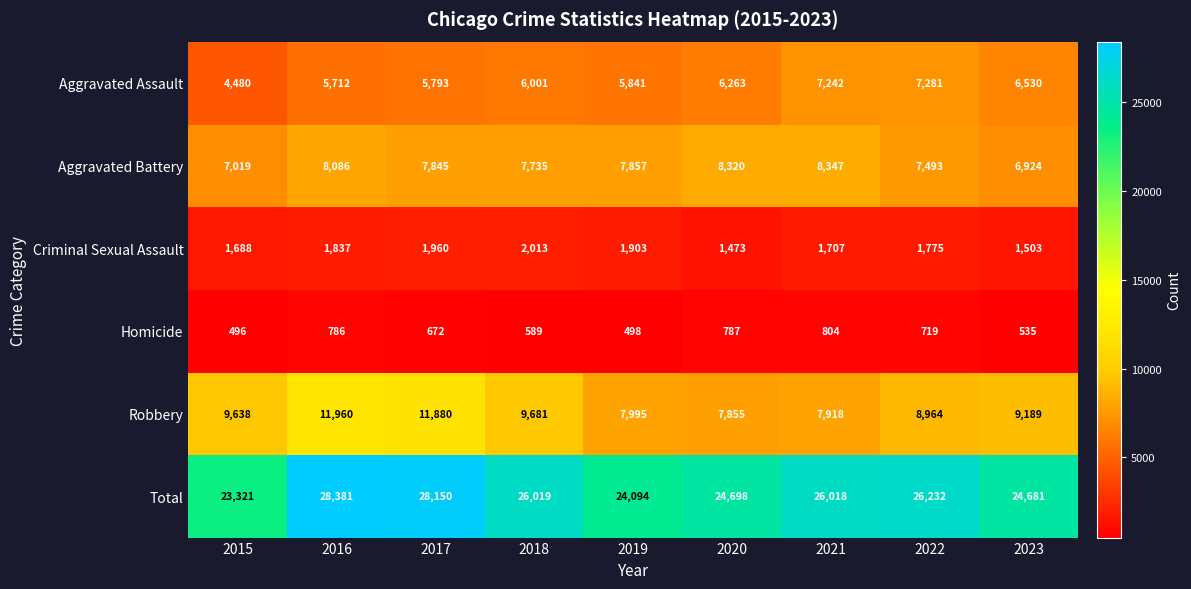

What is the average value of the Aggravated Assault series?

6127